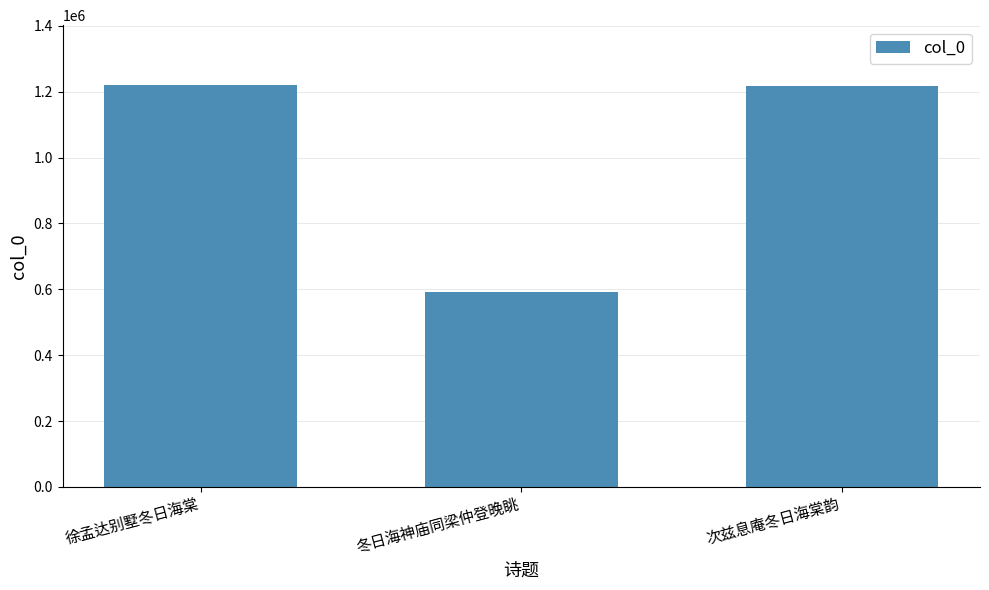

The chart shows a value of 789936 at 冬日海神庙同梁仲登晚眺. True or false?

False